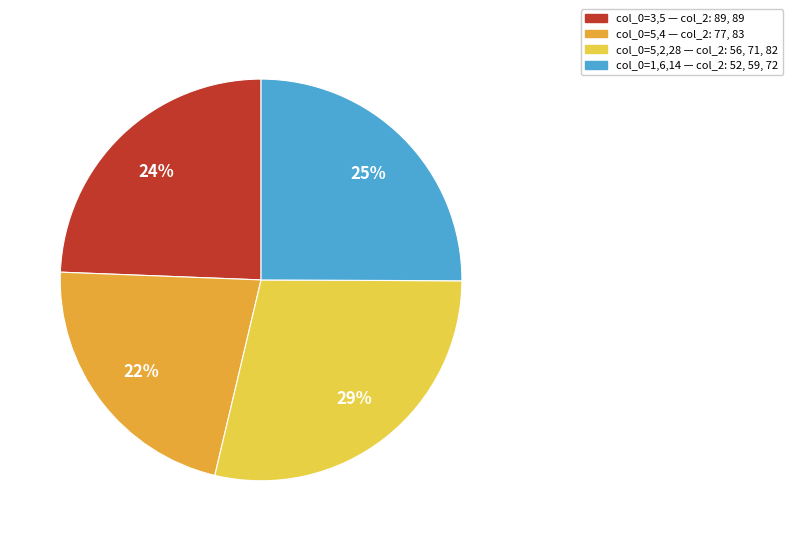

To the nearest percent, what is the average slice percentage?

25%